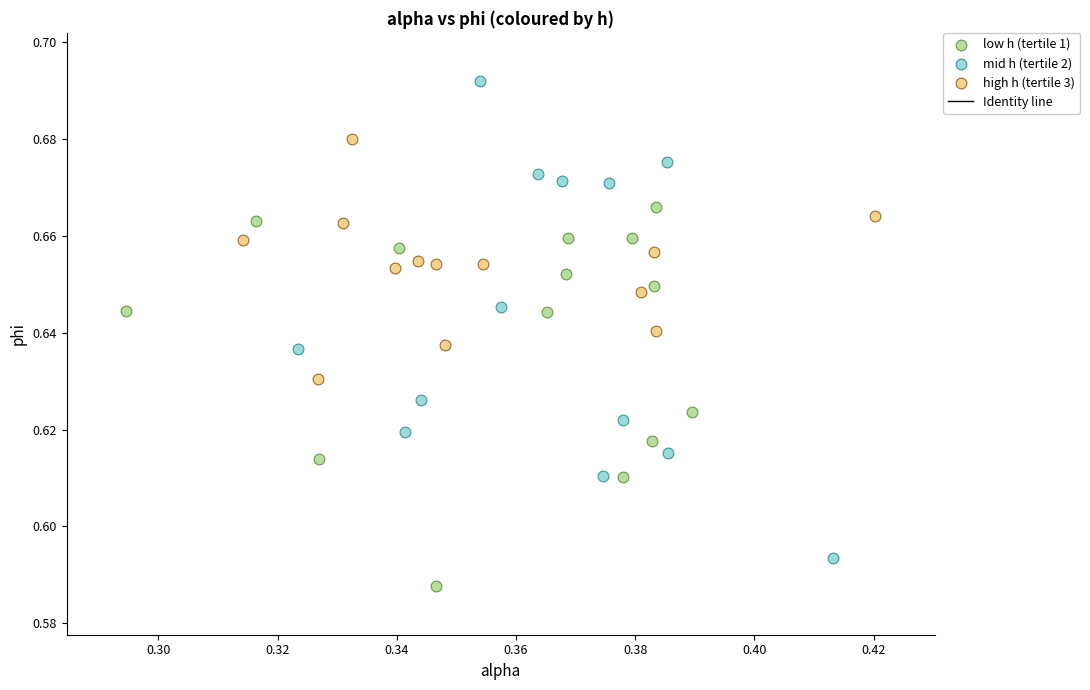

Which series reaches the minimum Y coordinate?

low h (tertile 1)